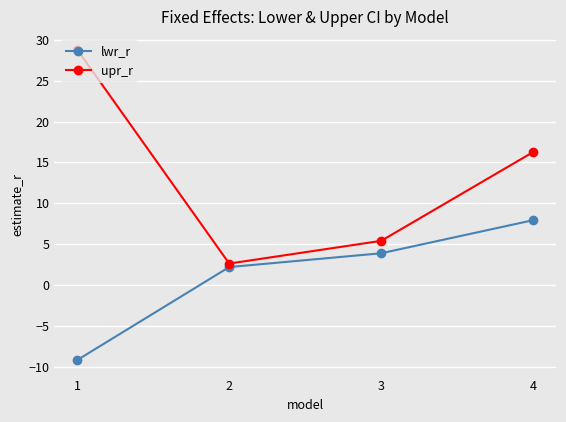

Reading left to right, list all the values displayed in this chart.

lwr_r: -9.2	2.2	3.9	7.9
upr_r: 28.8	2.6	5.4	16.3